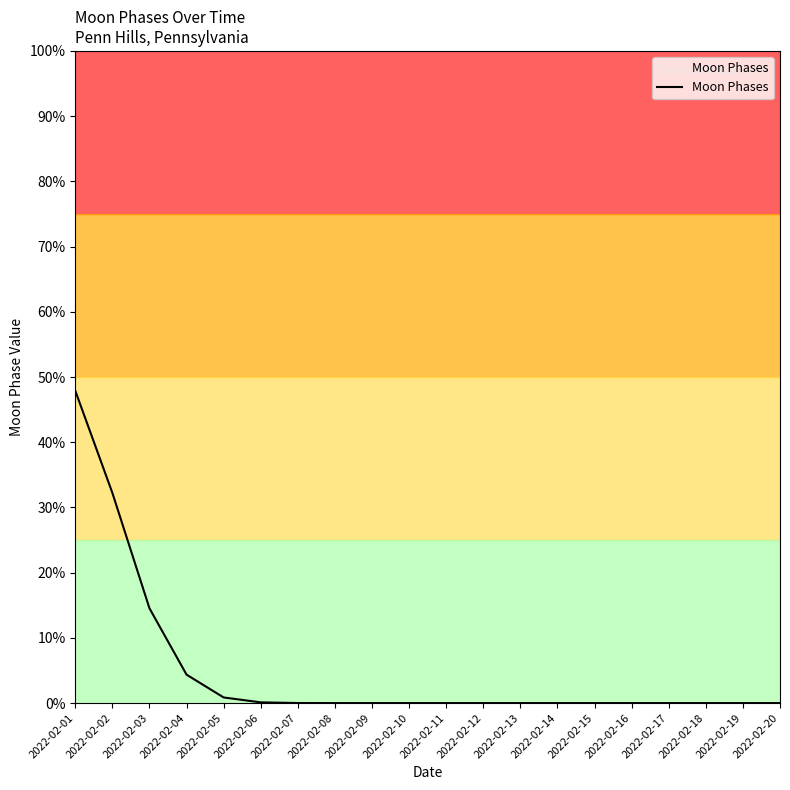

What is the average value?

5.0